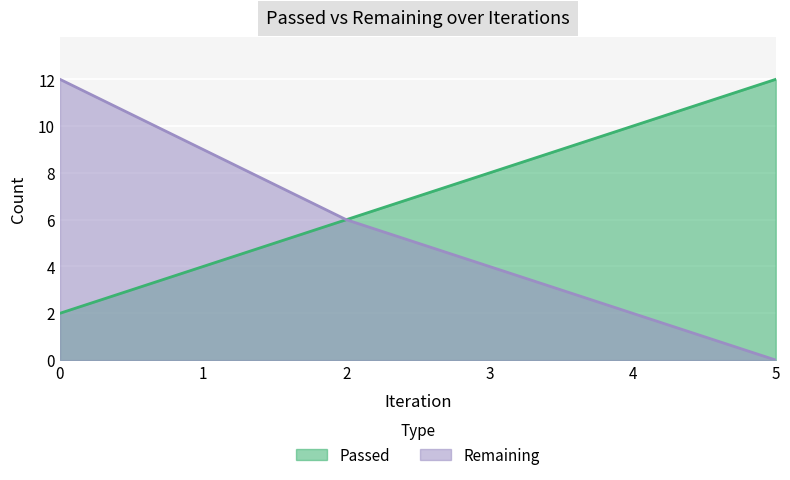

Which has a higher value, 2 or 1?

2